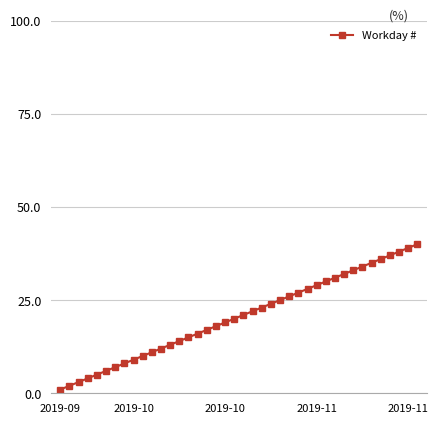

How many categories are shown in the chart?

40